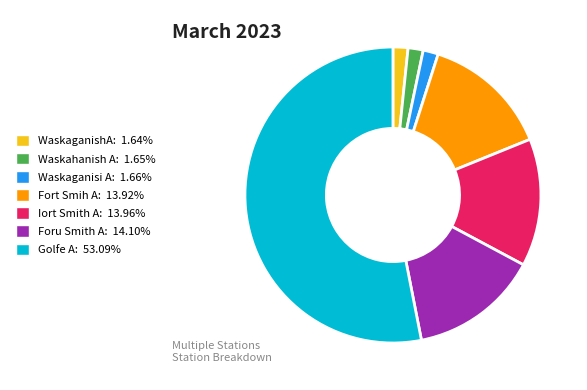

Which slice represents more than half of the pie?

Golfe A